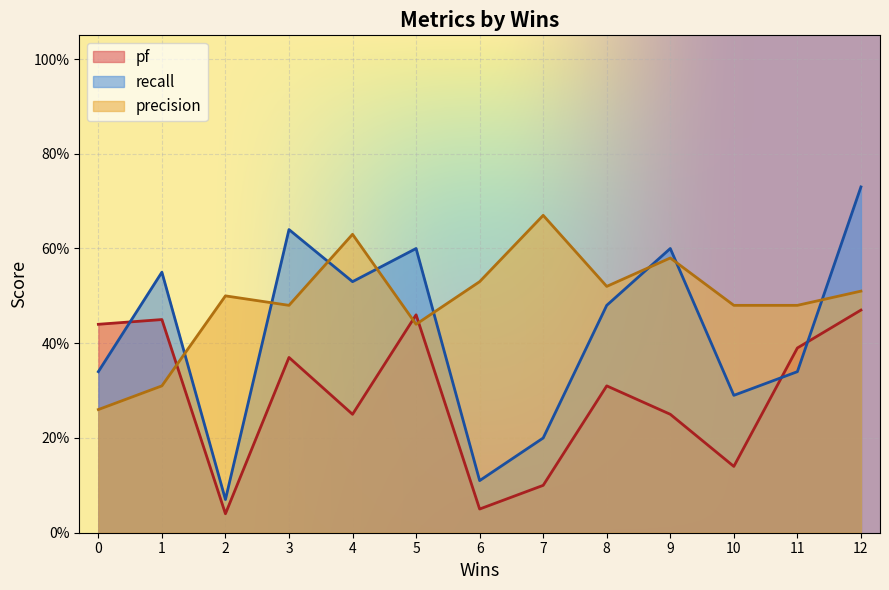

Between 1 and 4, which series saw the biggest shift?

precision